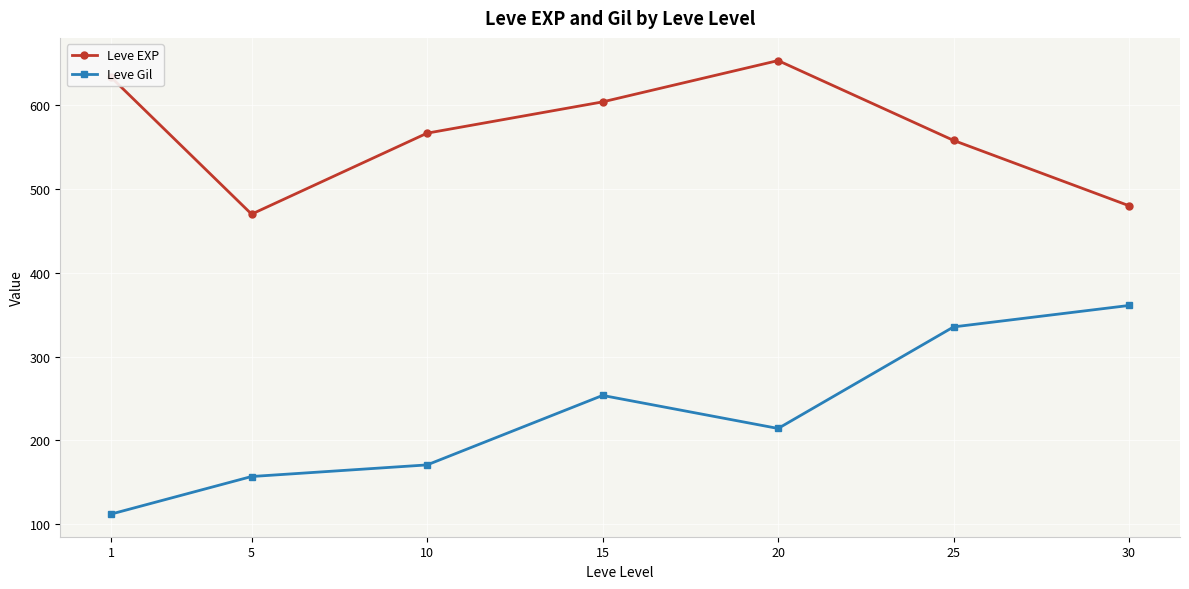

True or false: Leve EXP and Leve Gil cross at least once.

False